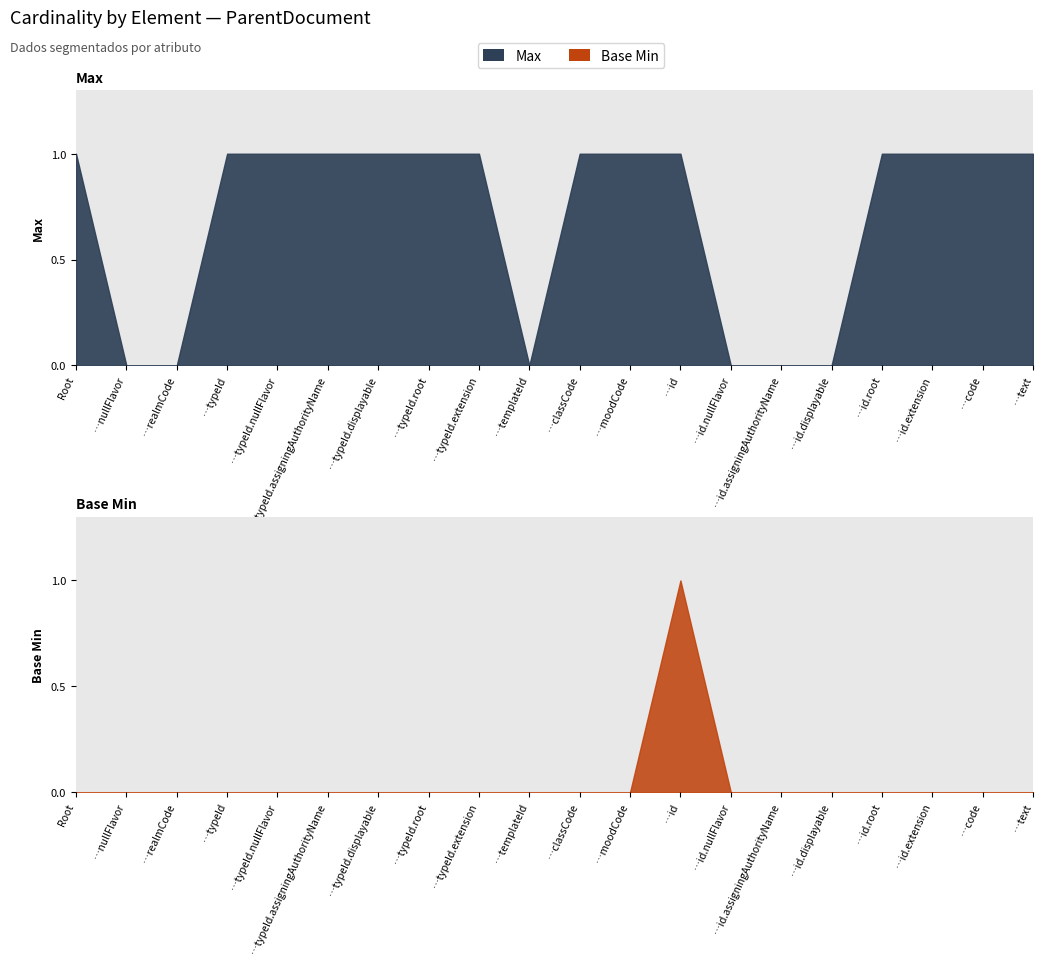

The value of Base Min at ParentDocument.id.nullFlavor is -1. True or false?

False